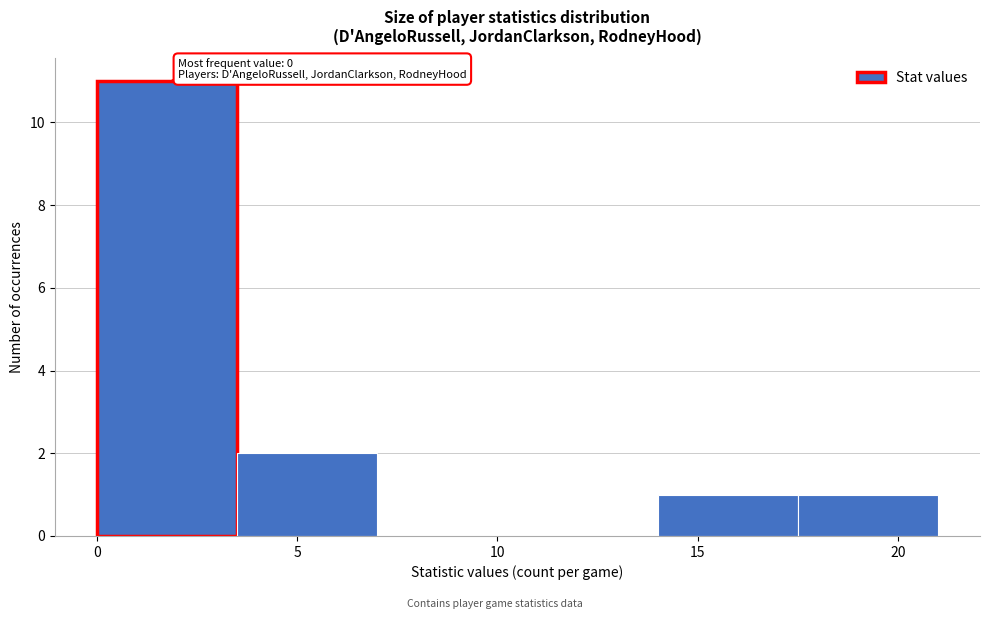

Over which range of the x-axis is the bar tallest?

0.0 to 3.5